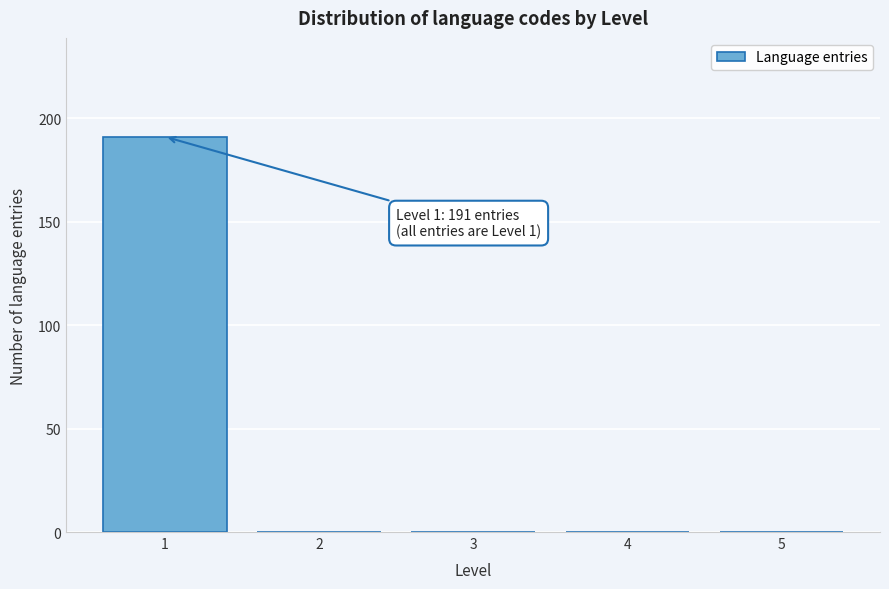

Over which range of the x-axis is the bar tallest?

0.5 to 1.5